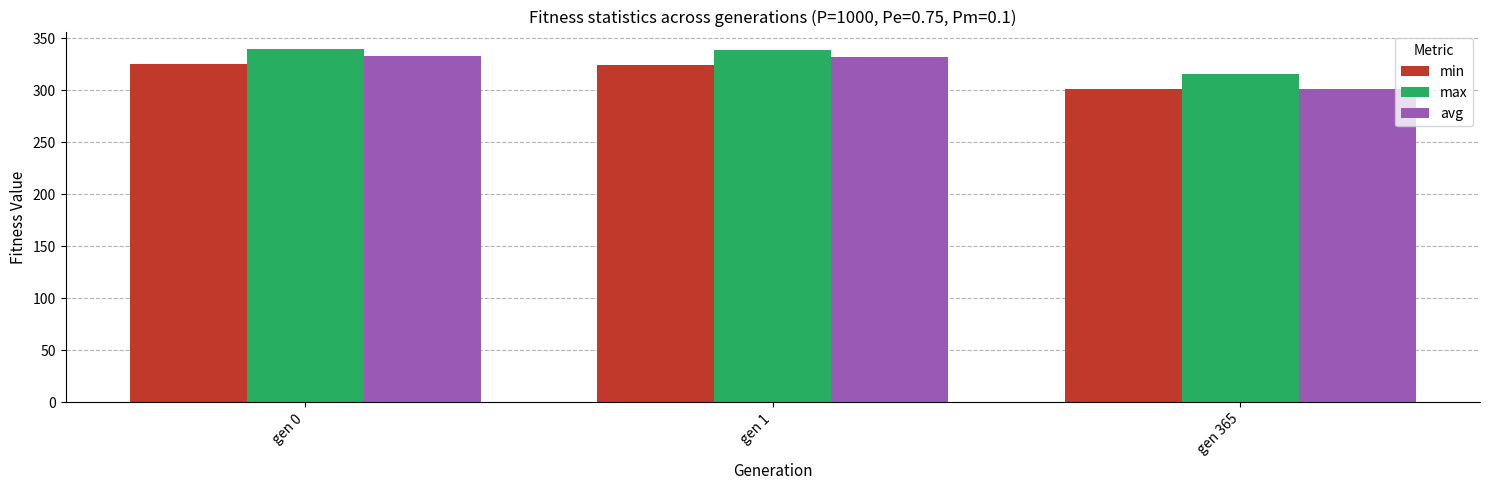

Which series has the largest range (max minus min)?

avg